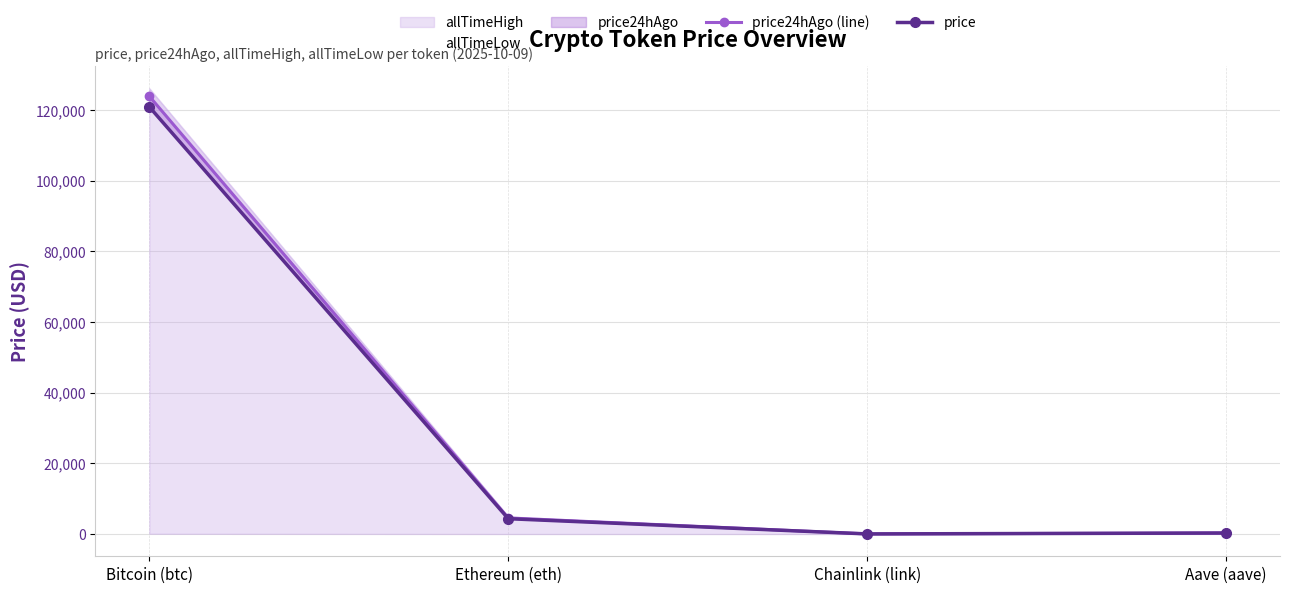

What is the value of the price24hAgo (line) point at the 2nd from the left?

4535.7